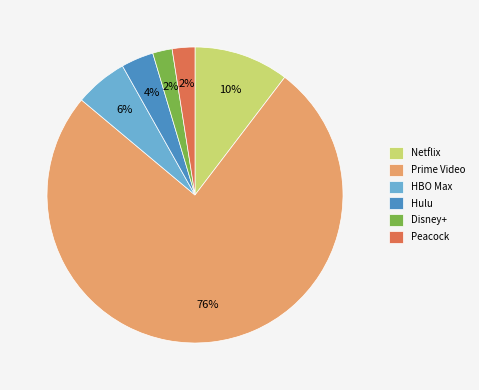

How many slices are in this pie chart?

6